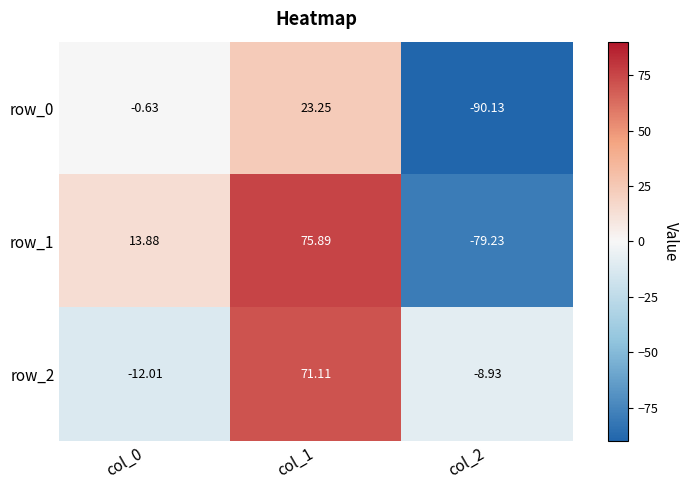

Is it true that row_2 equals 38.4 at col_1?

False